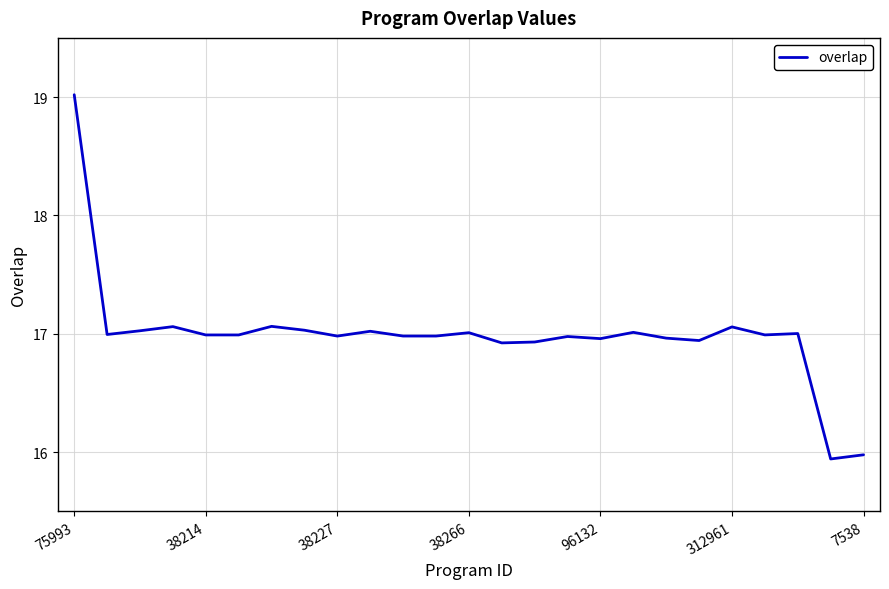

What is the difference between the maximum and minimum values?

3.1